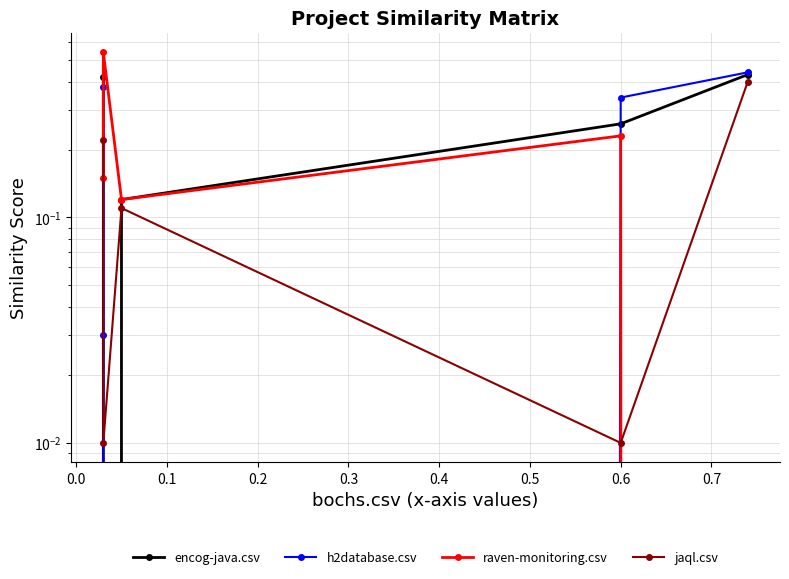

Is it true that encog-java.csv equals 0.1 at 0.1?

True